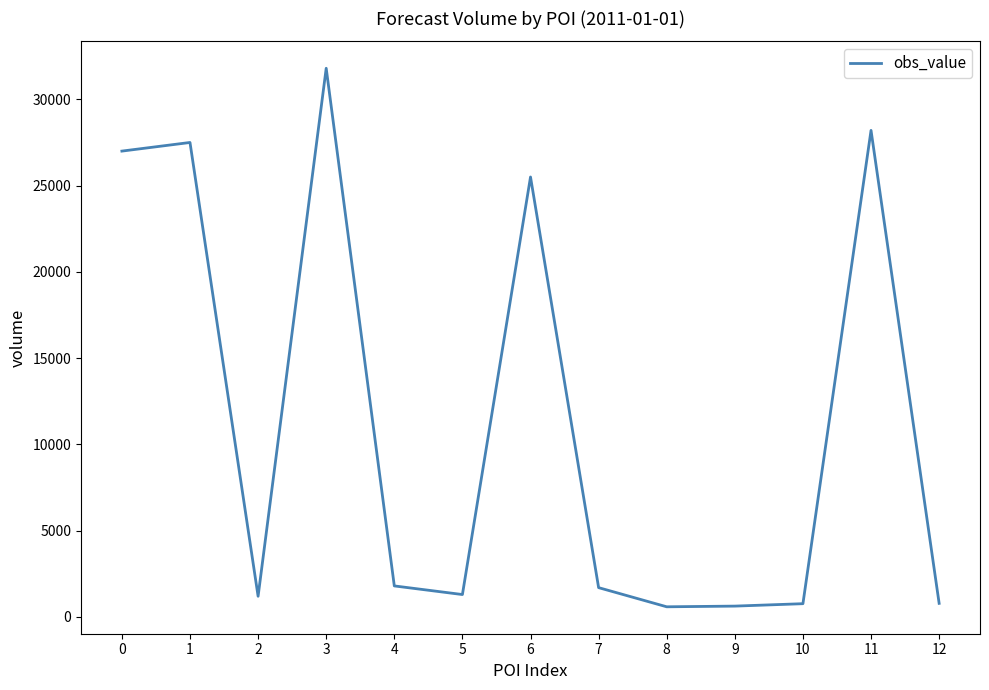

What is the difference between the maximum and minimum values?

31210